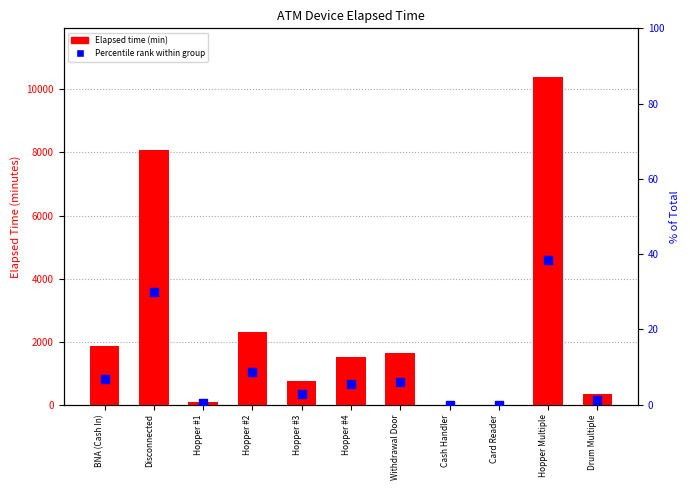

What are all the series names shown in the legend?

Elapsed time (min), Percentile rank within group